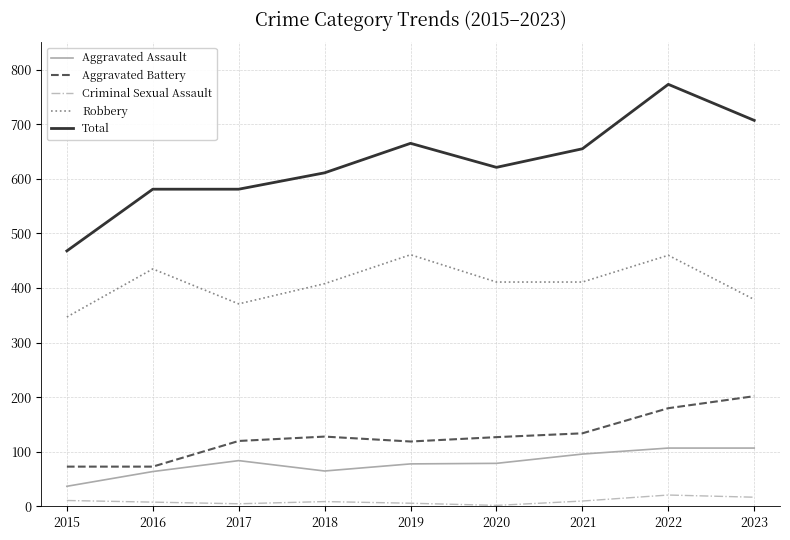

The value of Aggravated Assault at 2021 is 170. True or false?

False